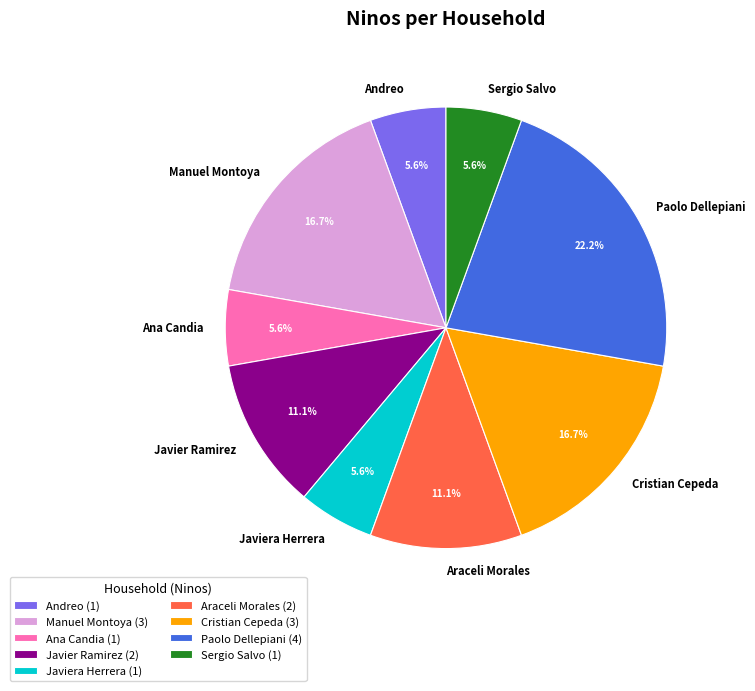

Is there any slice that represents more than half of the pie?

No